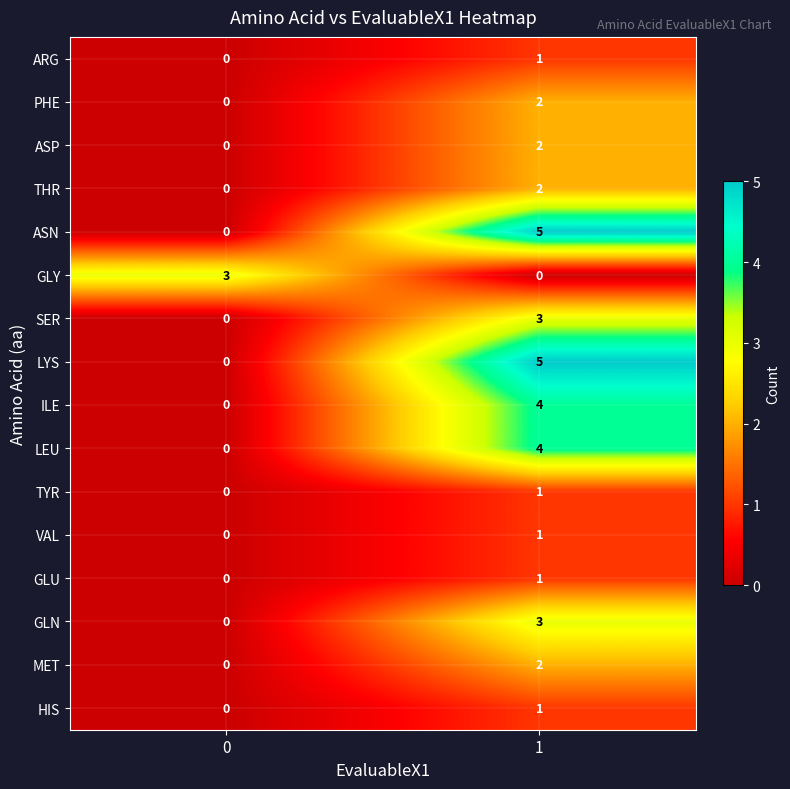

The value of GLN at 0 is 1. True or false?

False